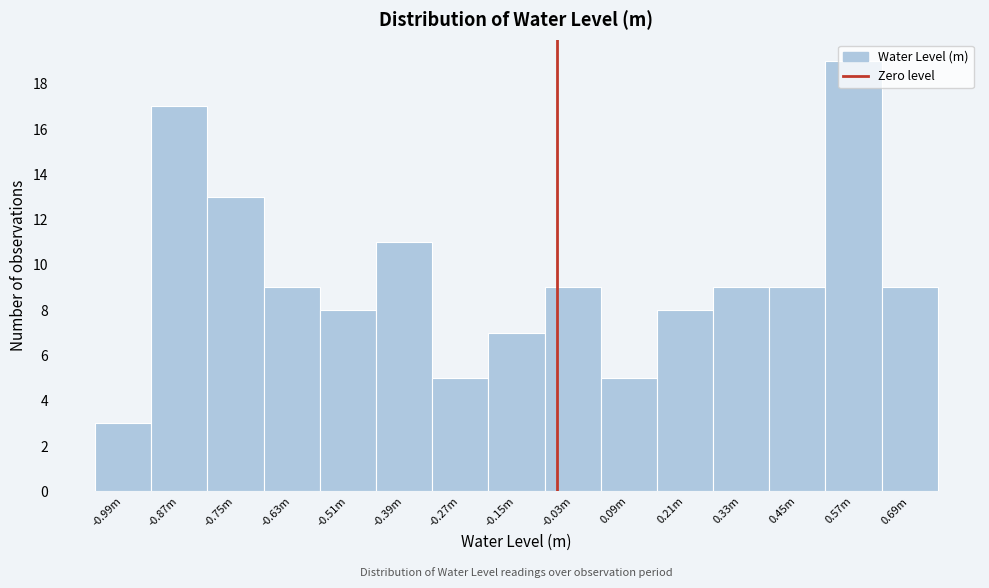

What is the ratio of the value at -0.87m to the value at -0.99m?

5.7